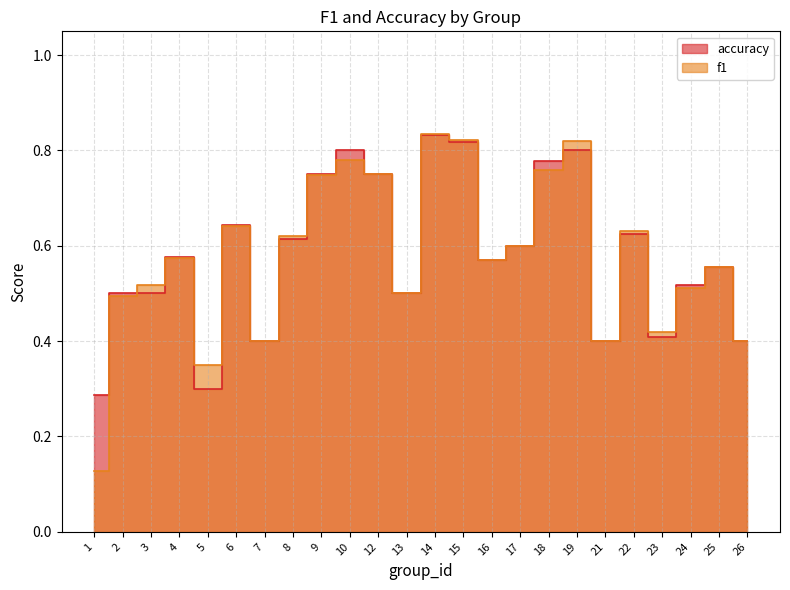

Where do f1 and accuracy first cross each other?

2 and 3